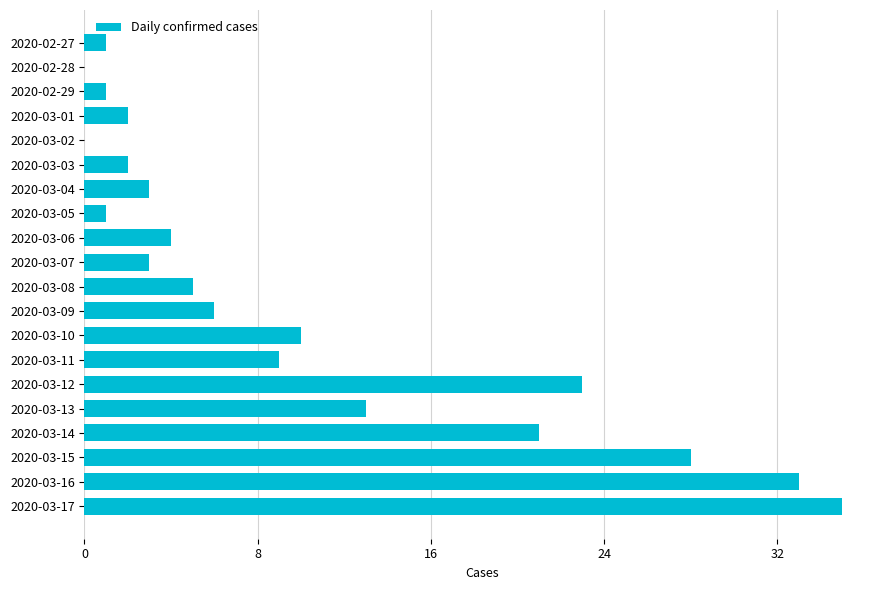

What is the sum of the values at 2020-03-04 and 2020-03-17?

38